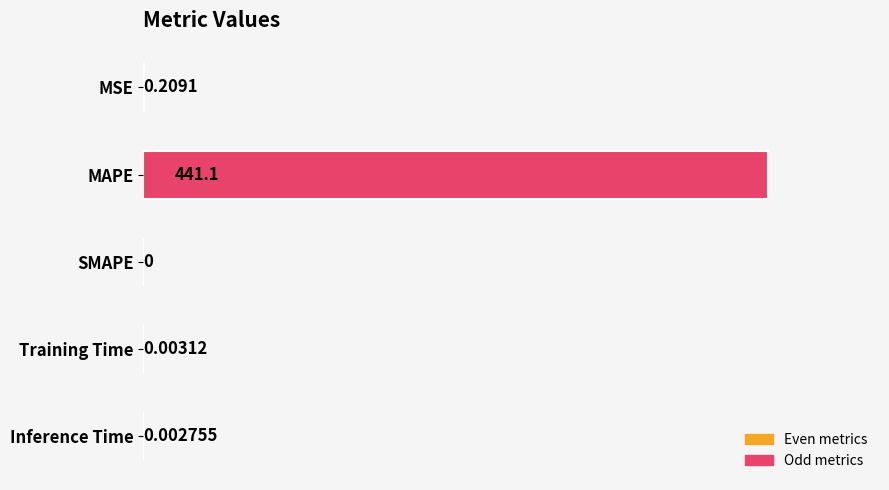

Between MAPE and Training Time, which is larger?

MAPE